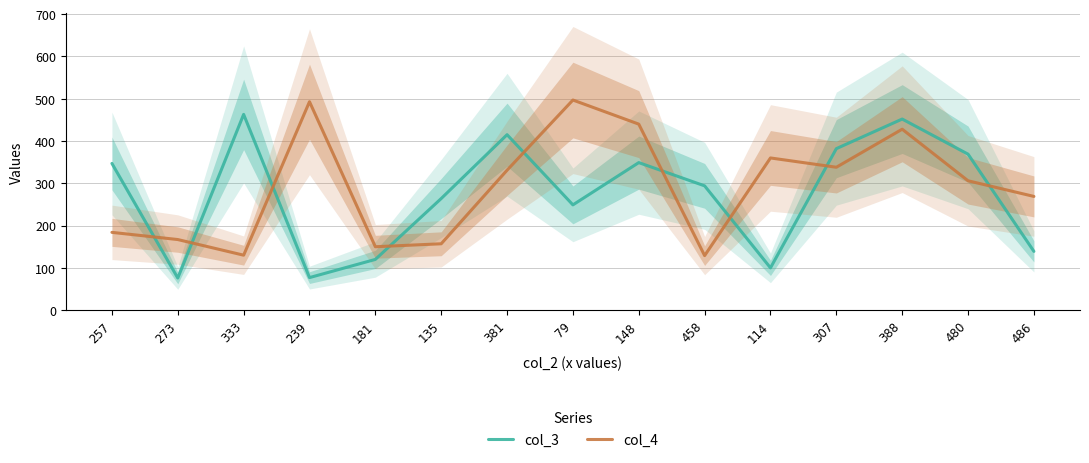

Where is the first local maximum for col_4?

239